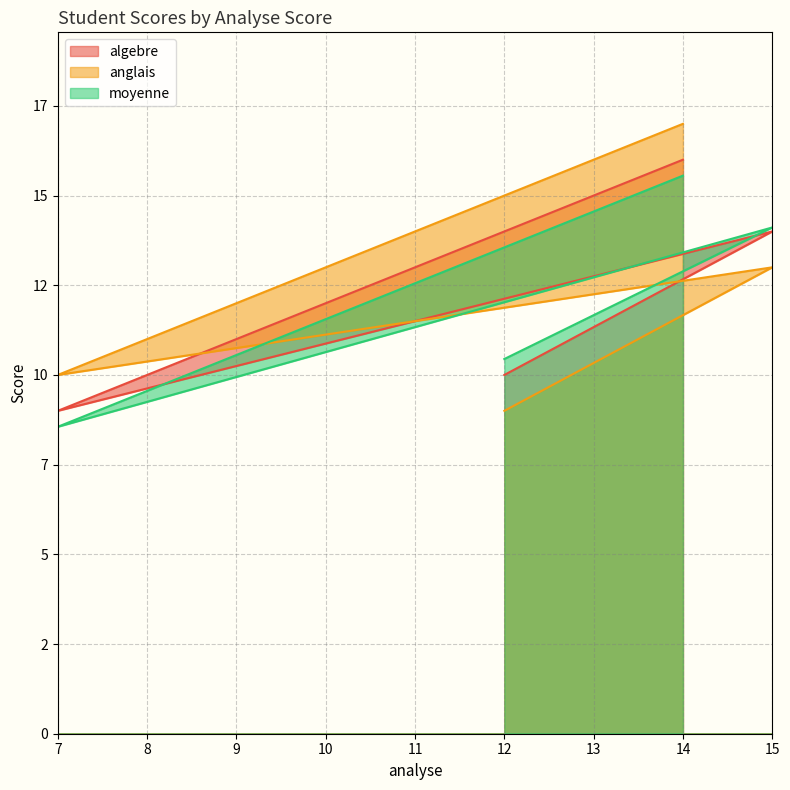

The moyenne series shows 8.6 at 7. True or false?

True